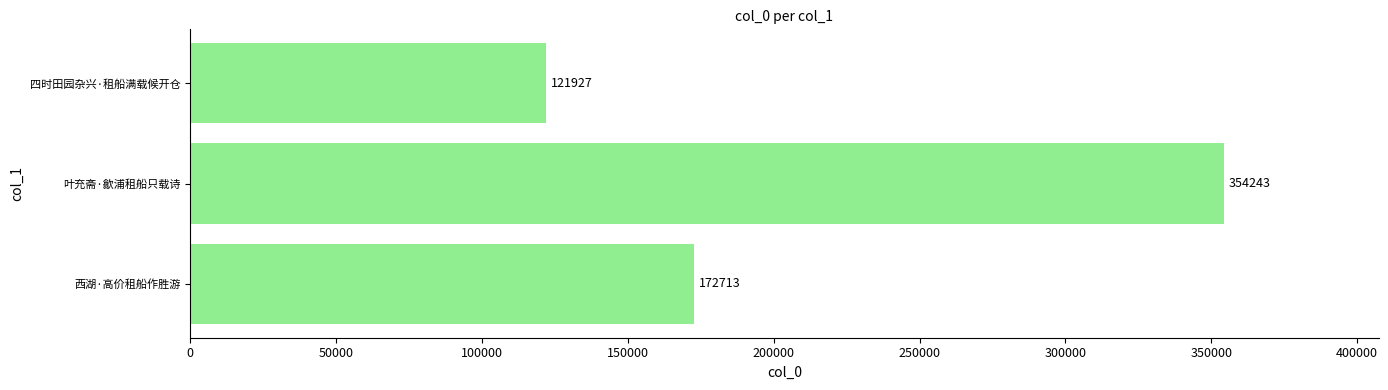

Rank the categories by value from lowest to highest.

四时田园杂兴·租船满载候开仓, 西湖·高价租船作胜游, 叶充斋·歙浦租船只载诗